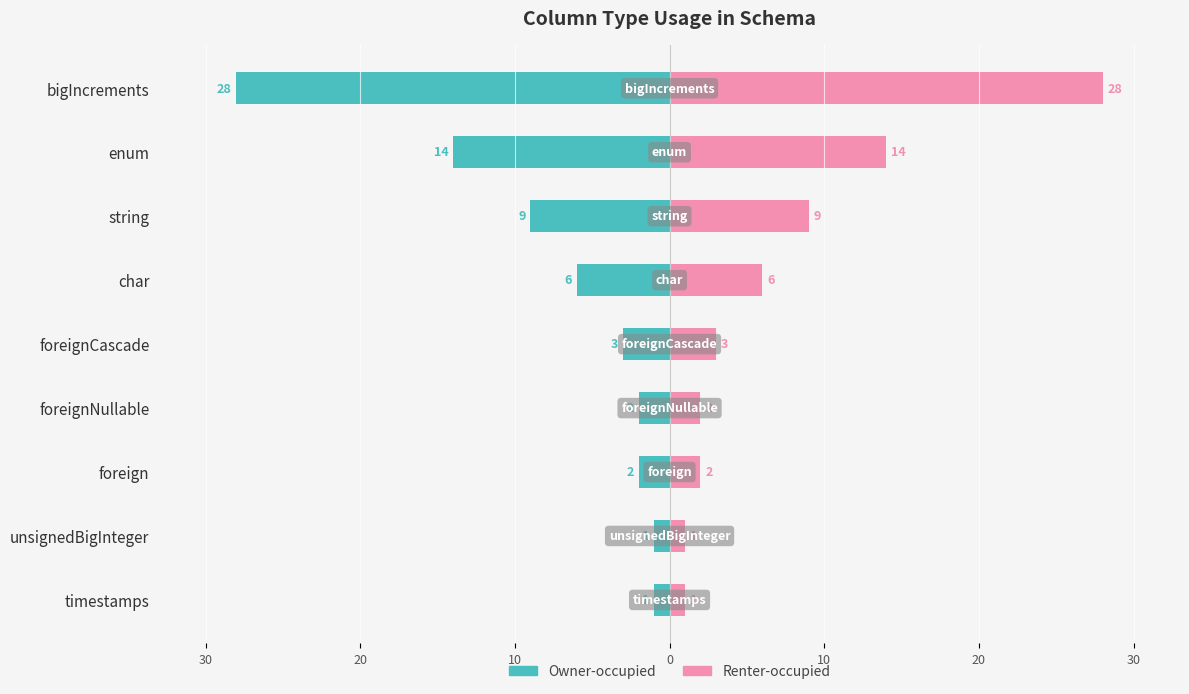

Reading right to left, list all the values displayed in this chart.

Owner-occupied: -28	-14	-9	-6	-3	-2	-2	-1	-1
Renter-occupied: 28	14	9	6	3	2	2	1	1